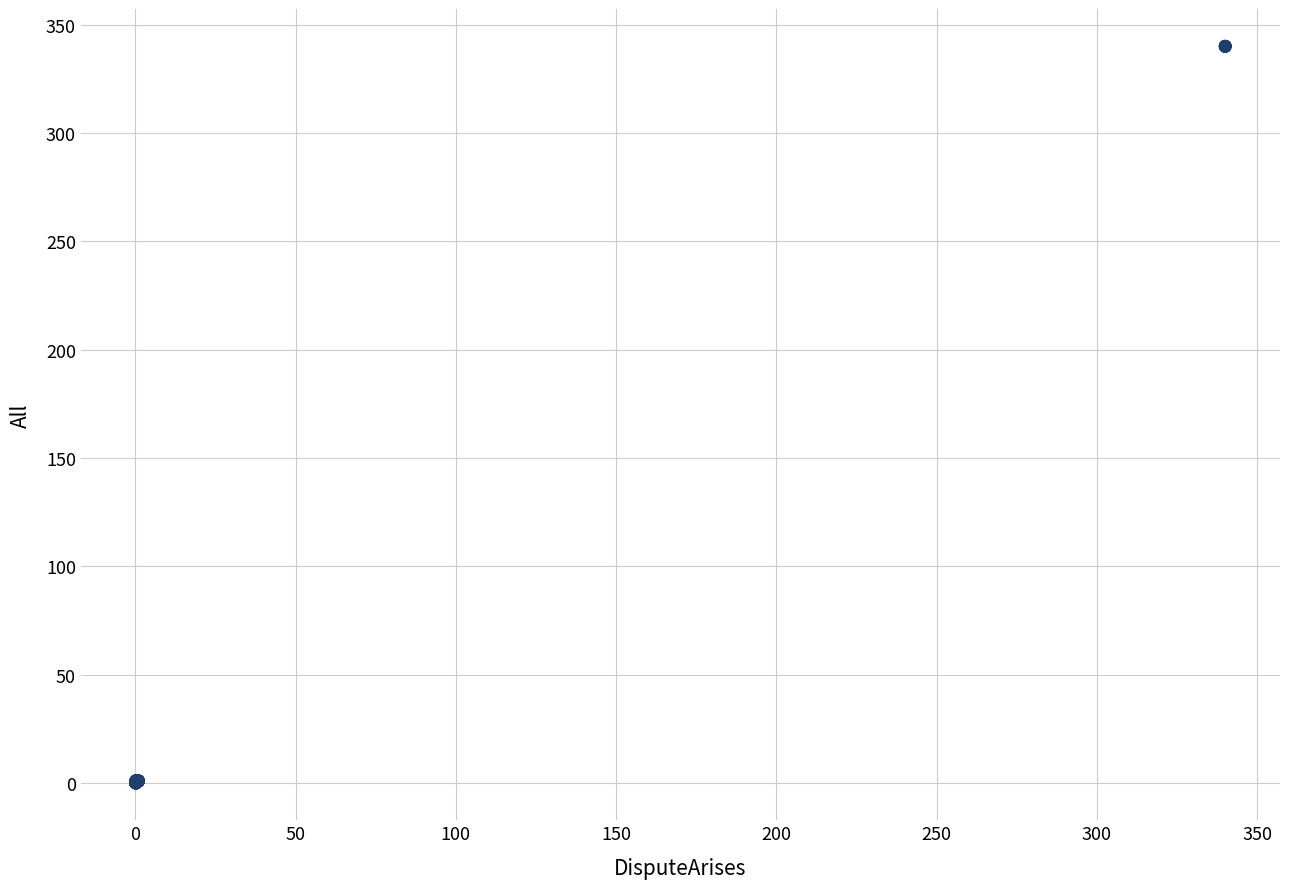

What is the range of Y values (max minus min)?

340.3